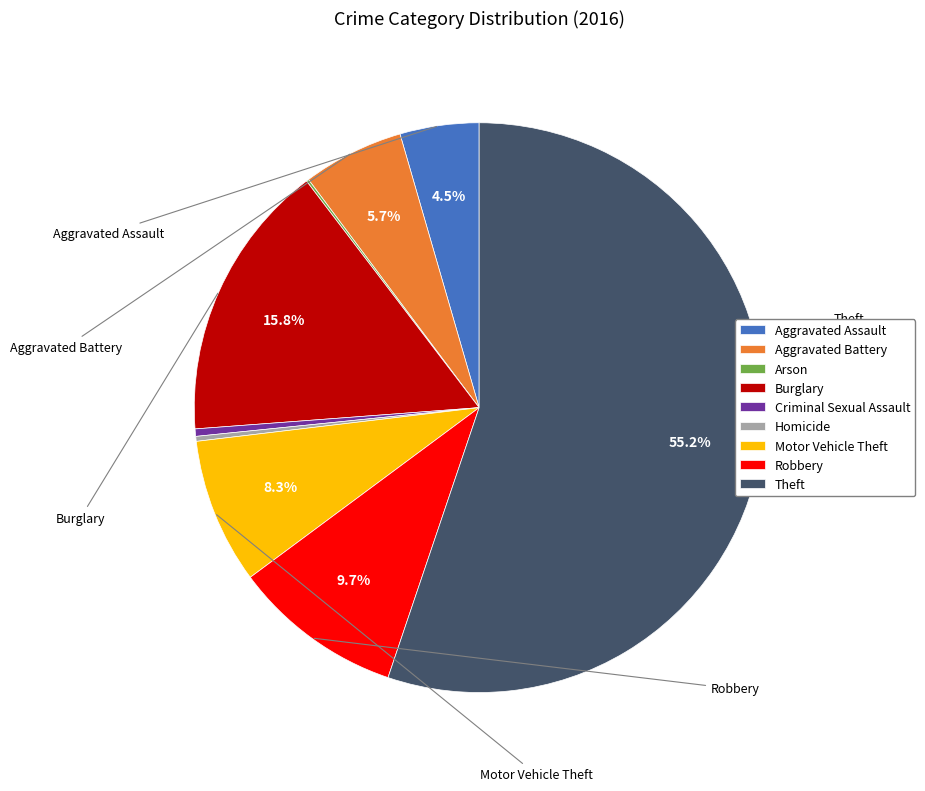

True or false: Burglary accounts for 16% of the total.

True